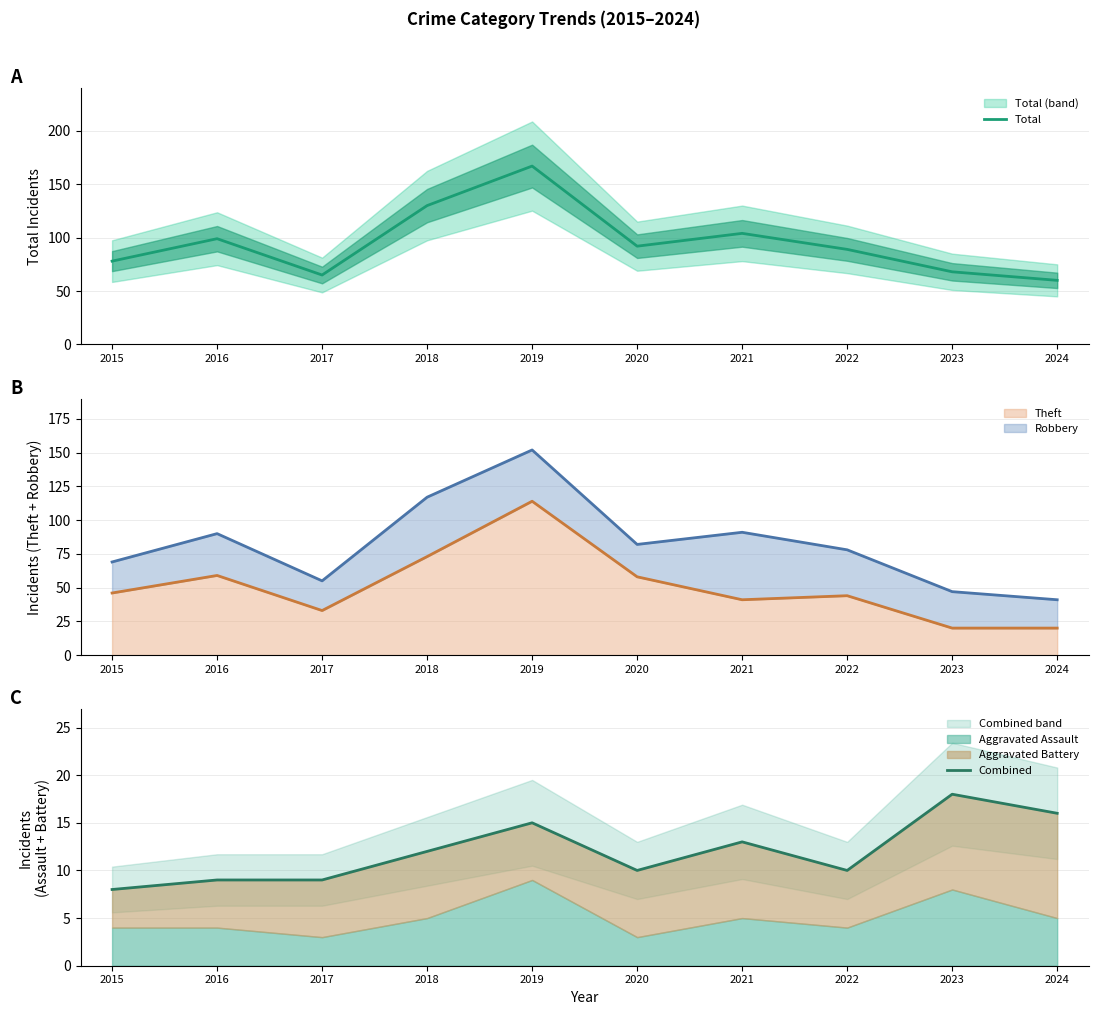

At which label does Total reach its minimum?

2024